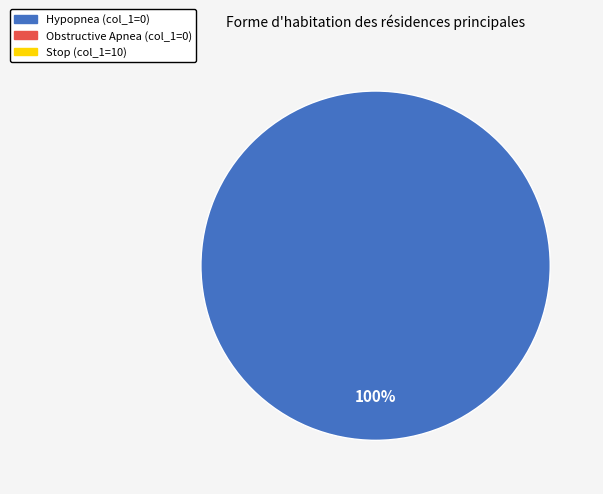

Is there any slice that represents more than half of the pie?

Yes